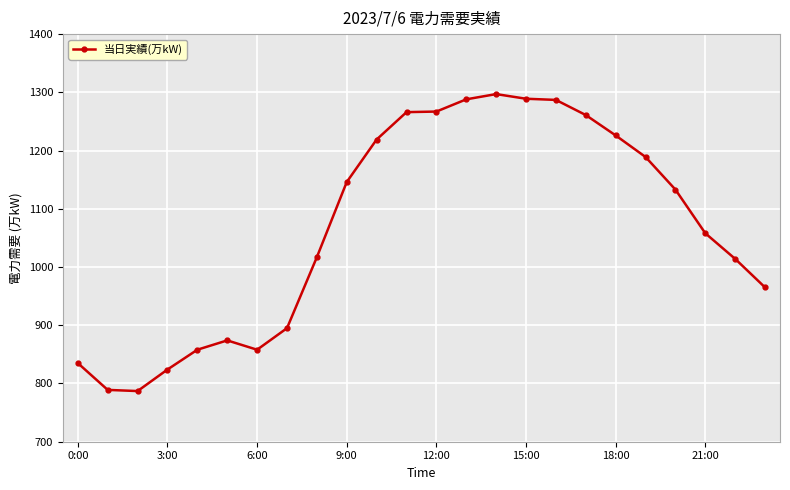

What is the average value?

1068